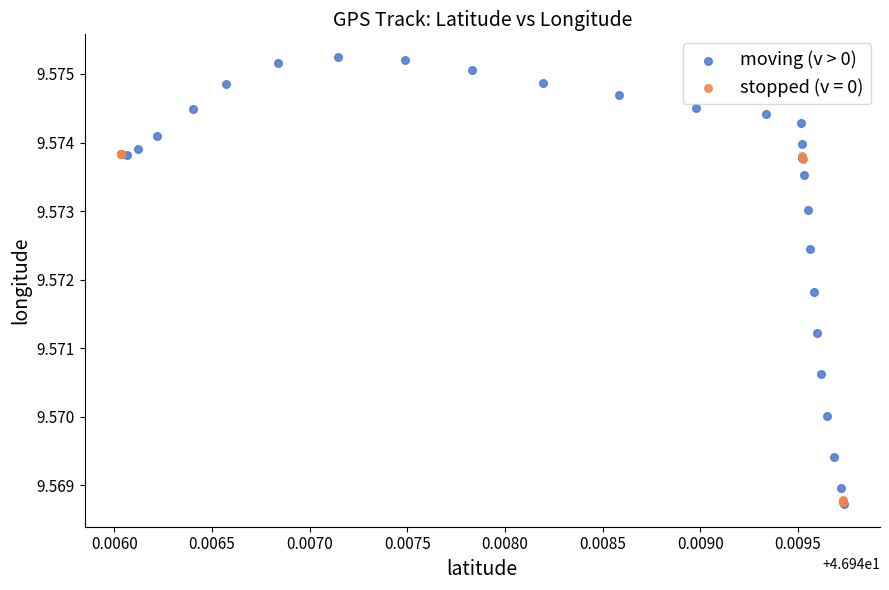

Which series has the widest spread of Y values?

moving (v > 0)